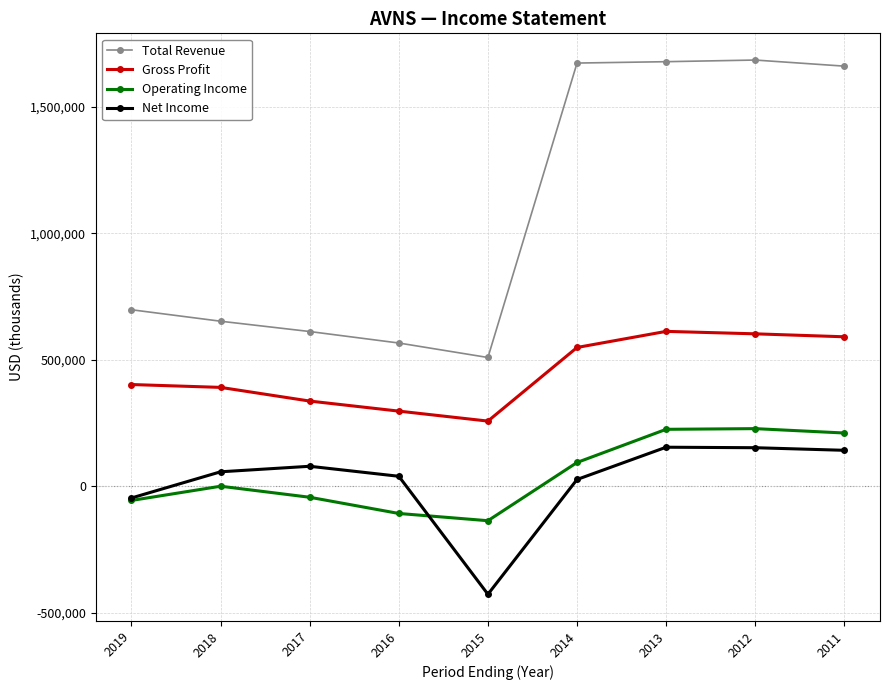

What is the greatest value displayed?

1684000